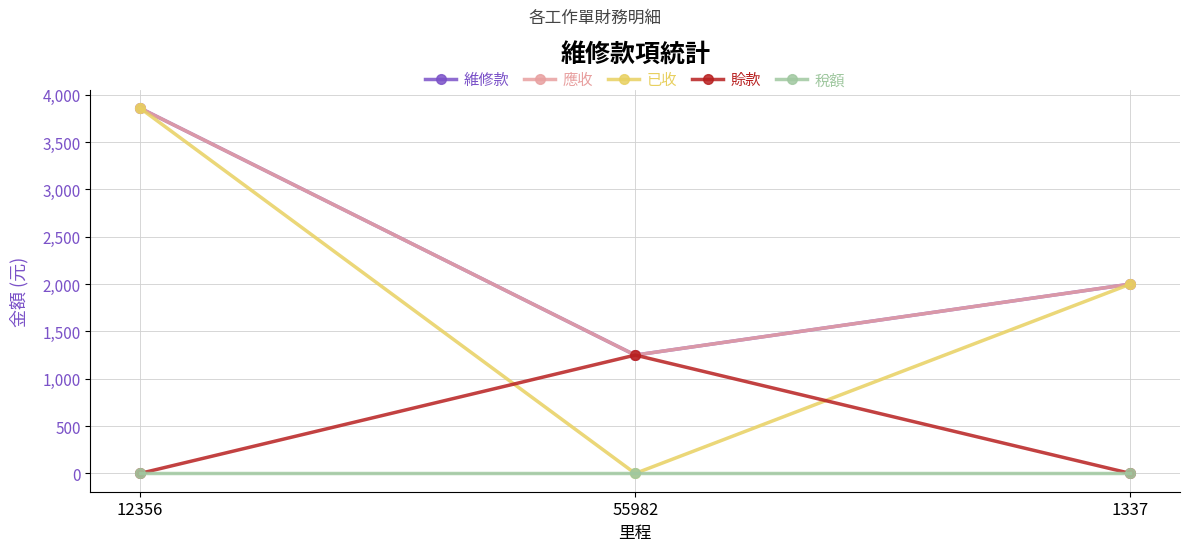

Where is 已收 nearest to the value 1929?

1337